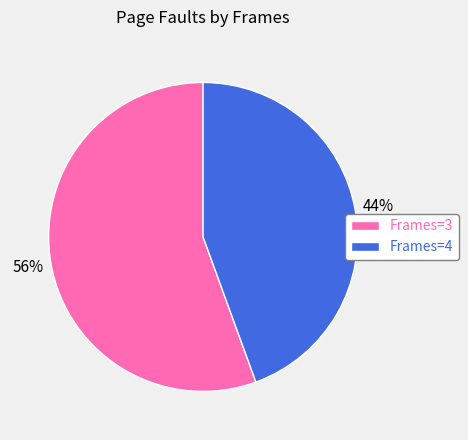

Which has a higher value, Frames=3 or Frames=4?

Frames=3